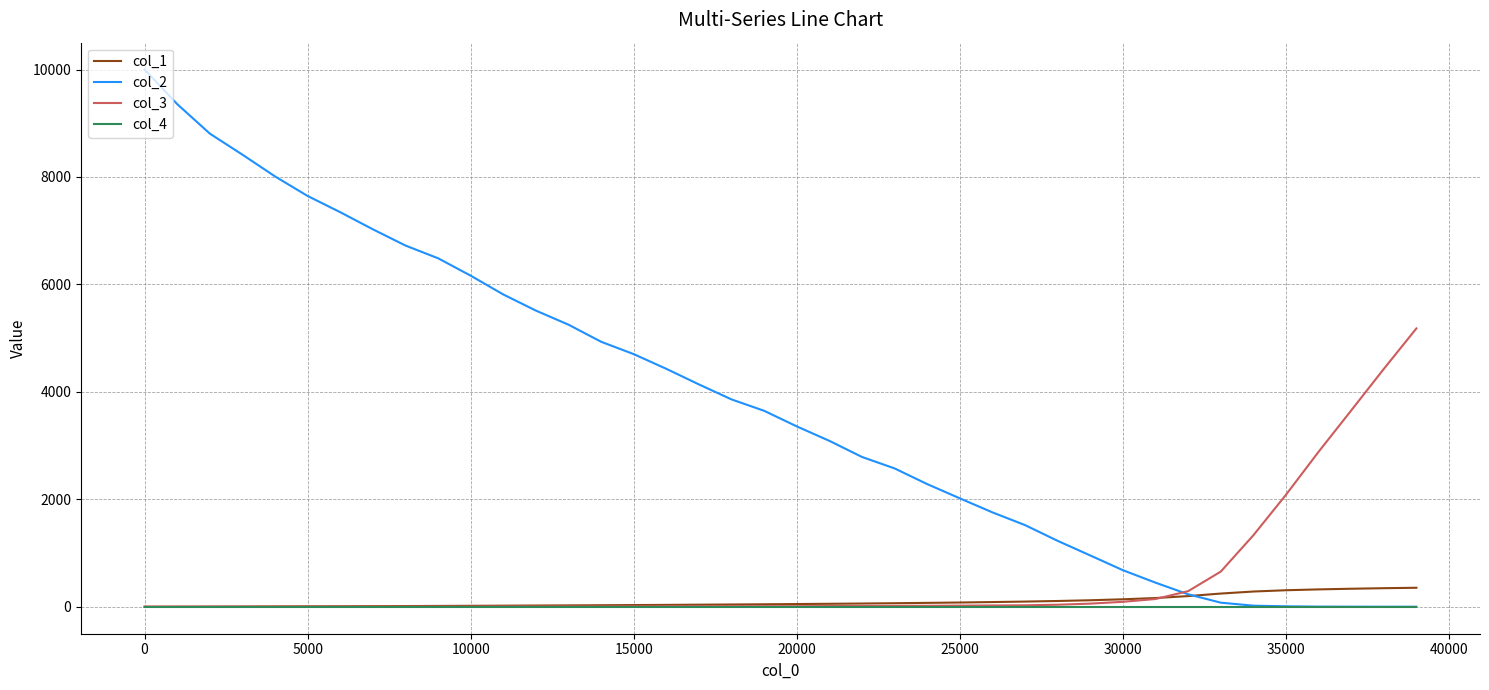

What is the highest value of the col_3 series?

5182.0